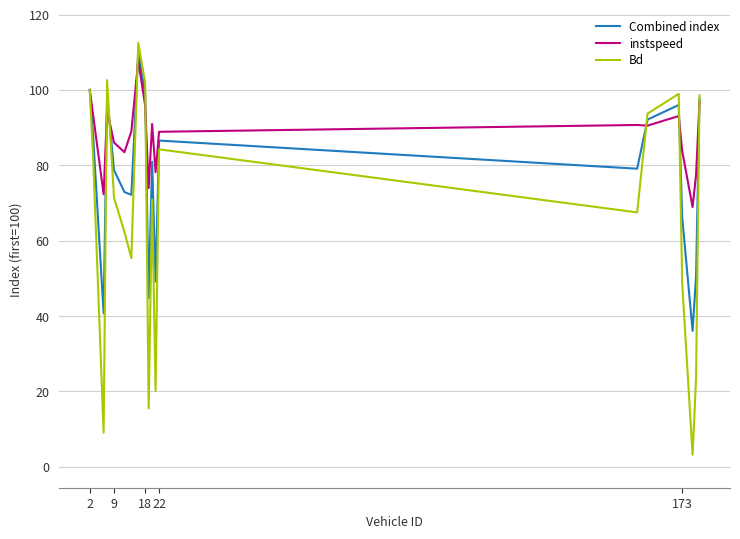

What is the difference between the second highest and second lowest values in the Bd series?

93.5